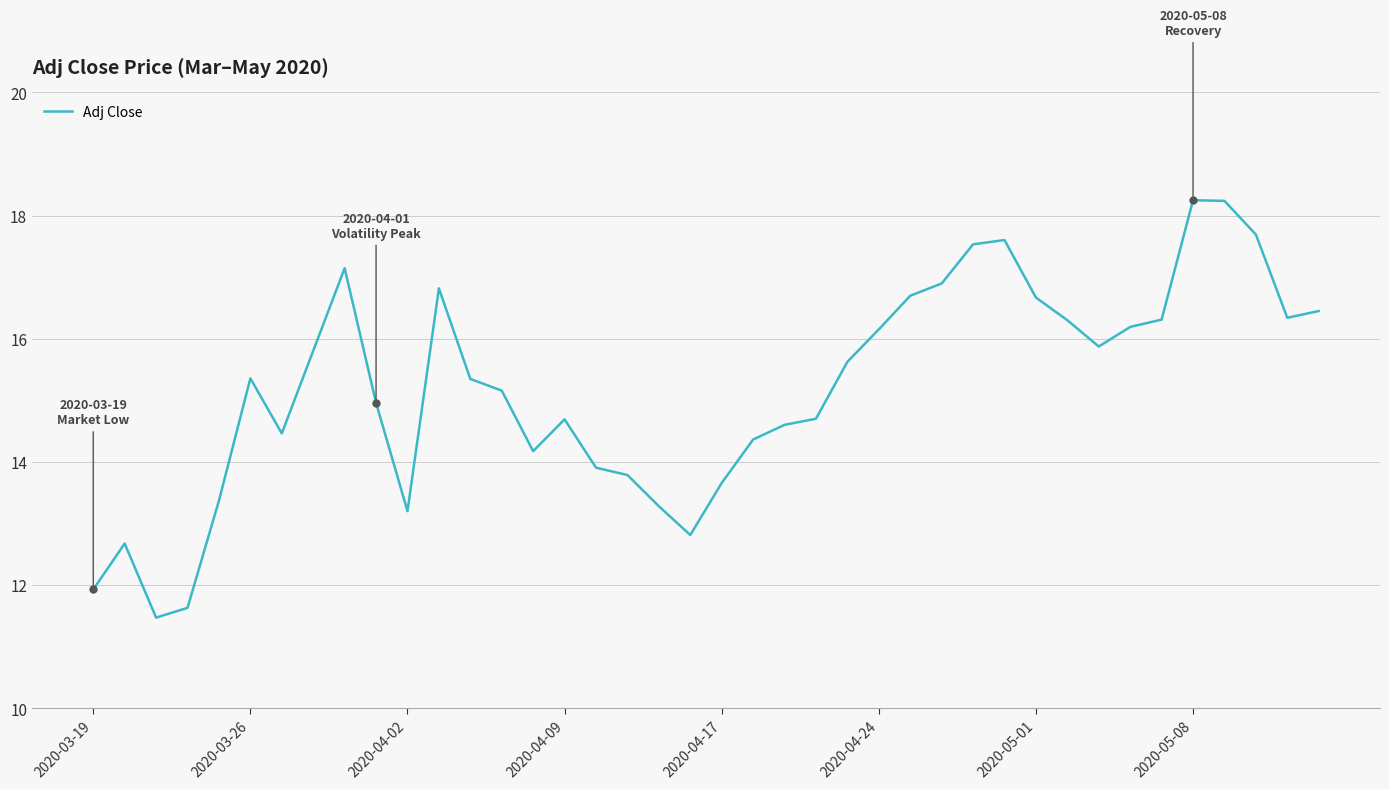

What is the difference between the maximum and minimum values?

6.8